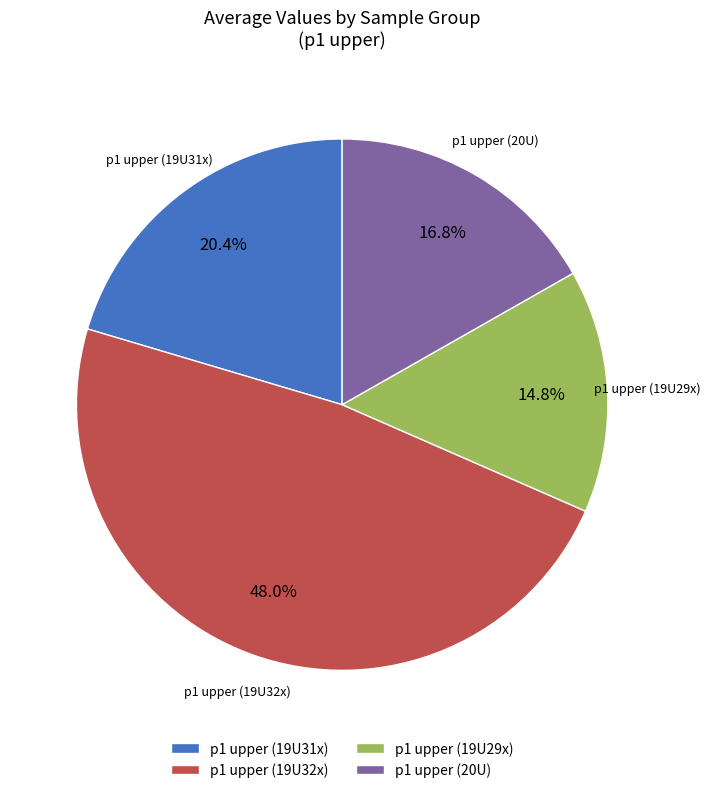

What is the smallest slice in the pie chart?

p1 upper (19U29x)